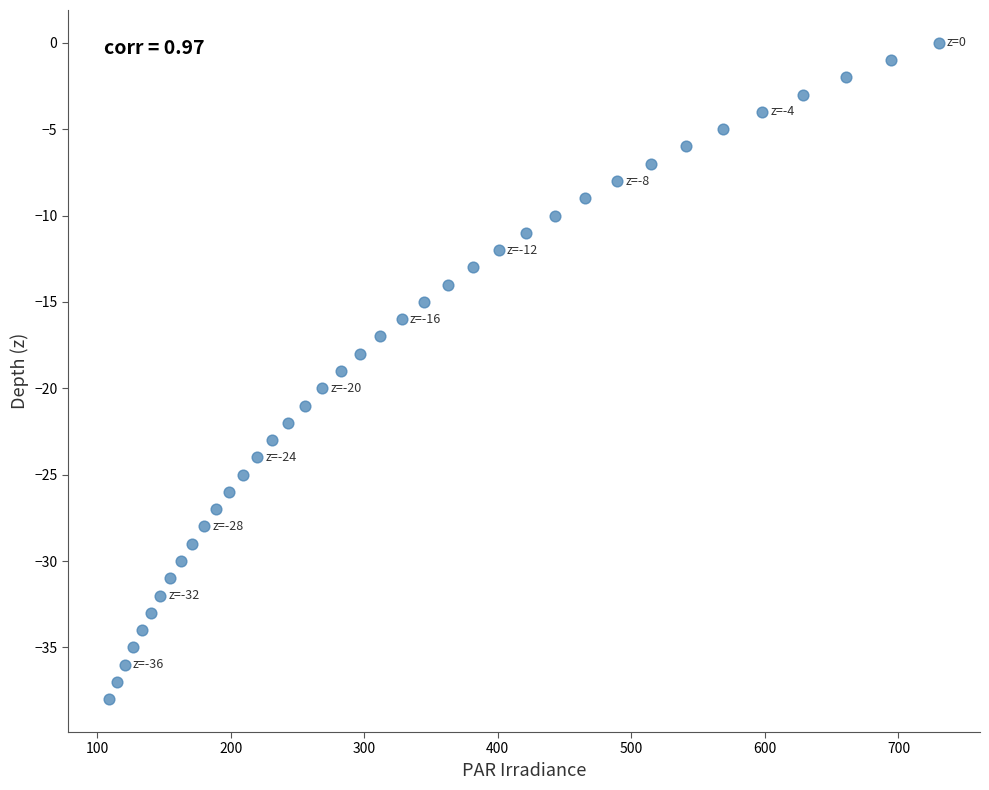

What is the range of Y values (max minus min)?

38